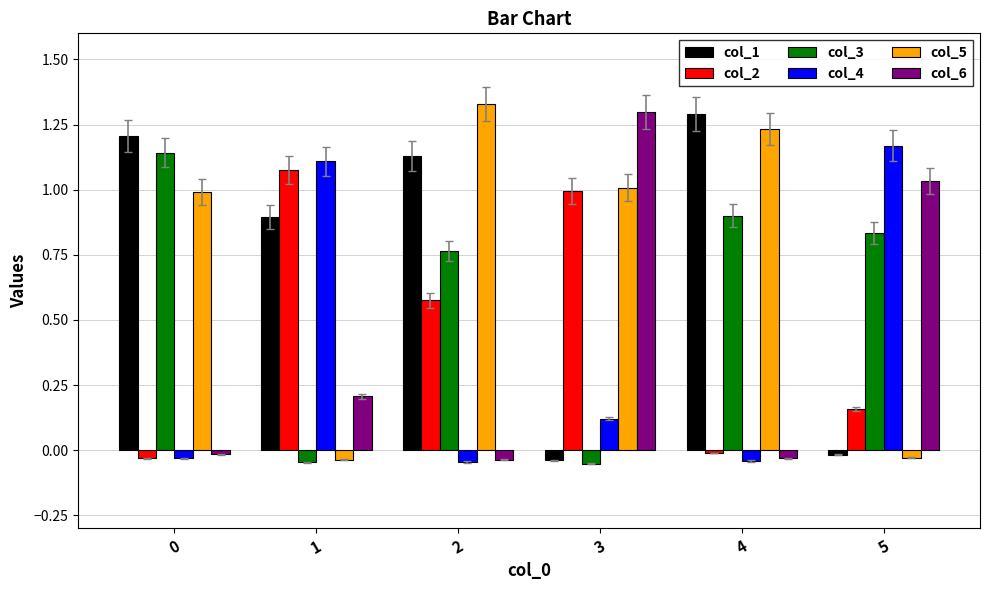

Which series has the largest range (max minus min)?

col_5